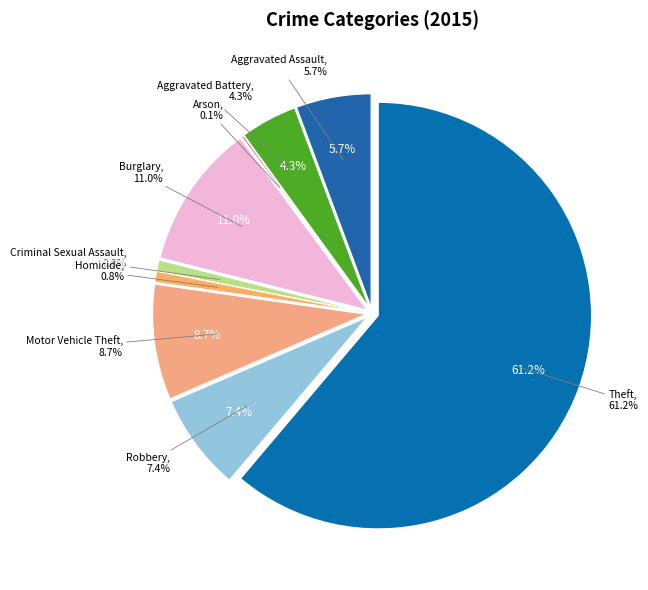

To the nearest percent, what is the combined percentage of Theft and Burglary?

72%